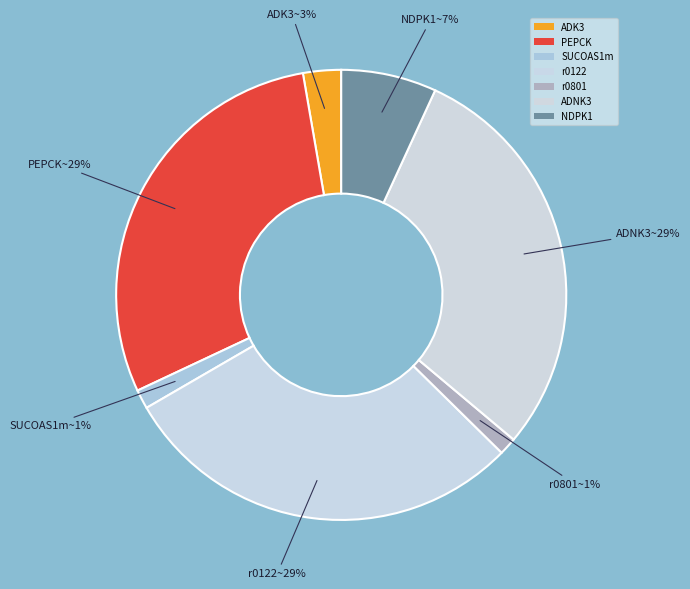

Does r0122 represent more than half of the total?

No